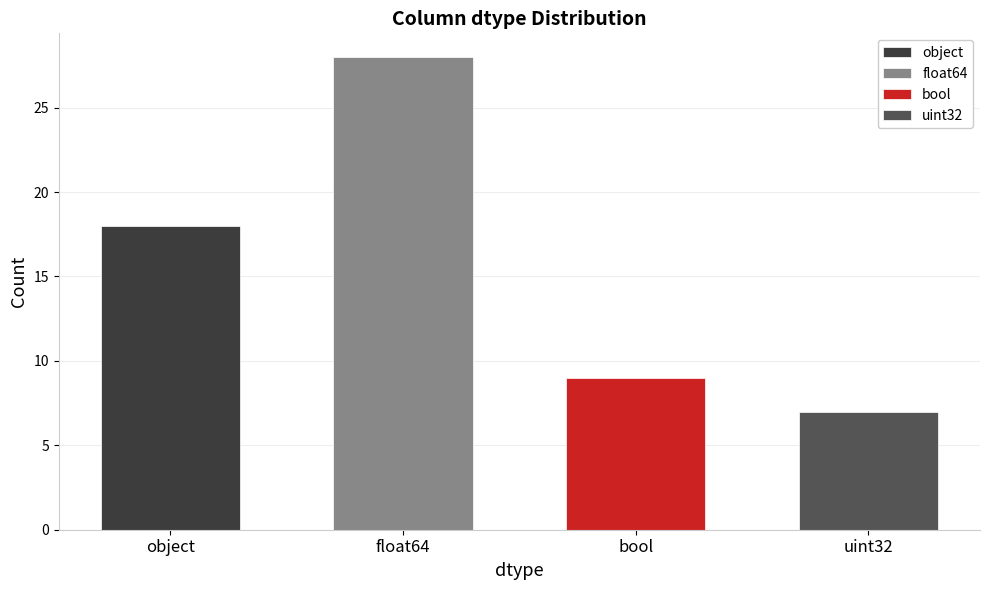

What position from the right is uint32?

1